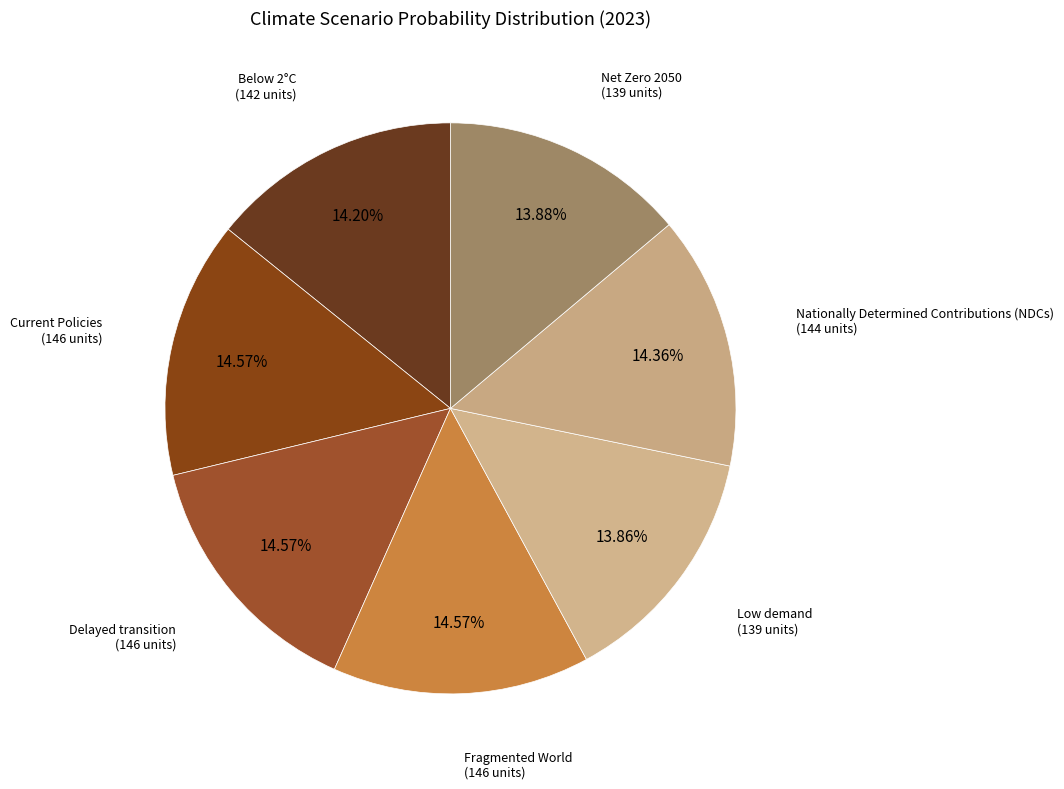

How many segments does this pie chart have?

7